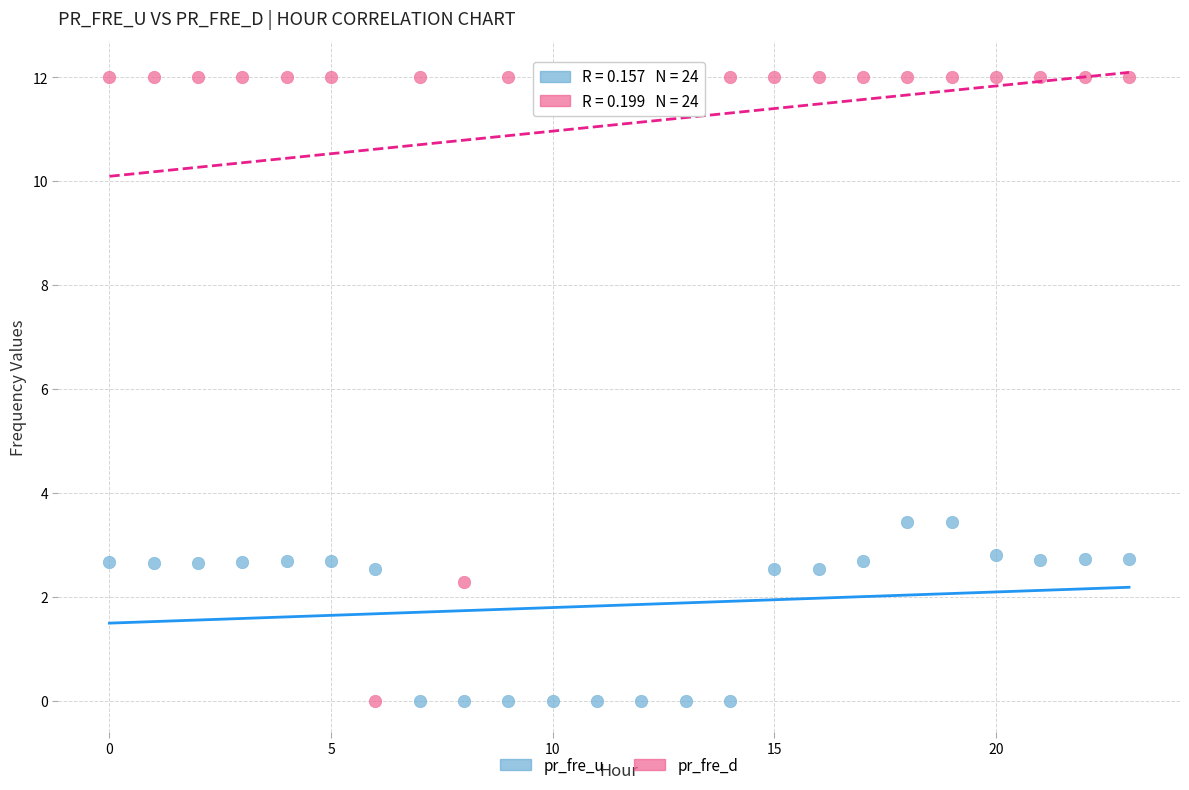

Across all data points, what is the range of Y values (max minus min)?

12.0